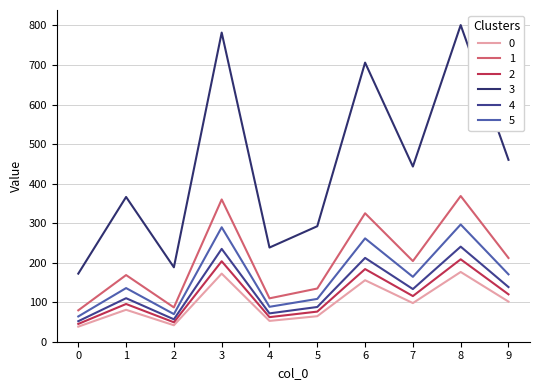

How many lines are shown in the chart?

6